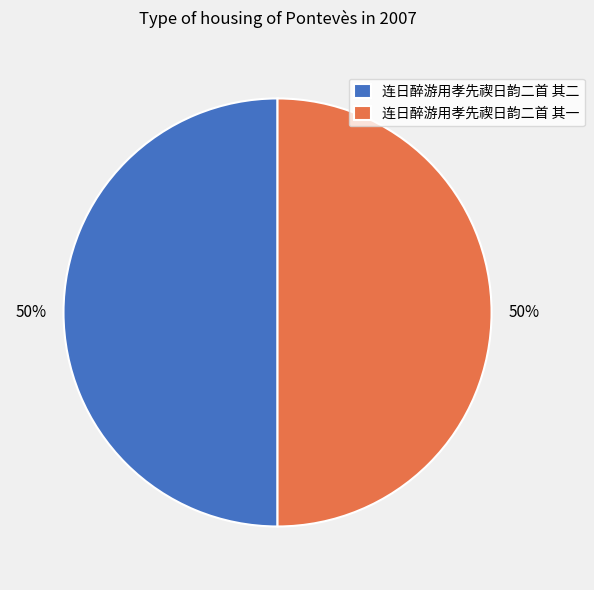

Is the sum of 连日醉游用孝先禊日韵二首 其二 and 连日醉游用孝先禊日韵二首 其一 greater than half?

Yes